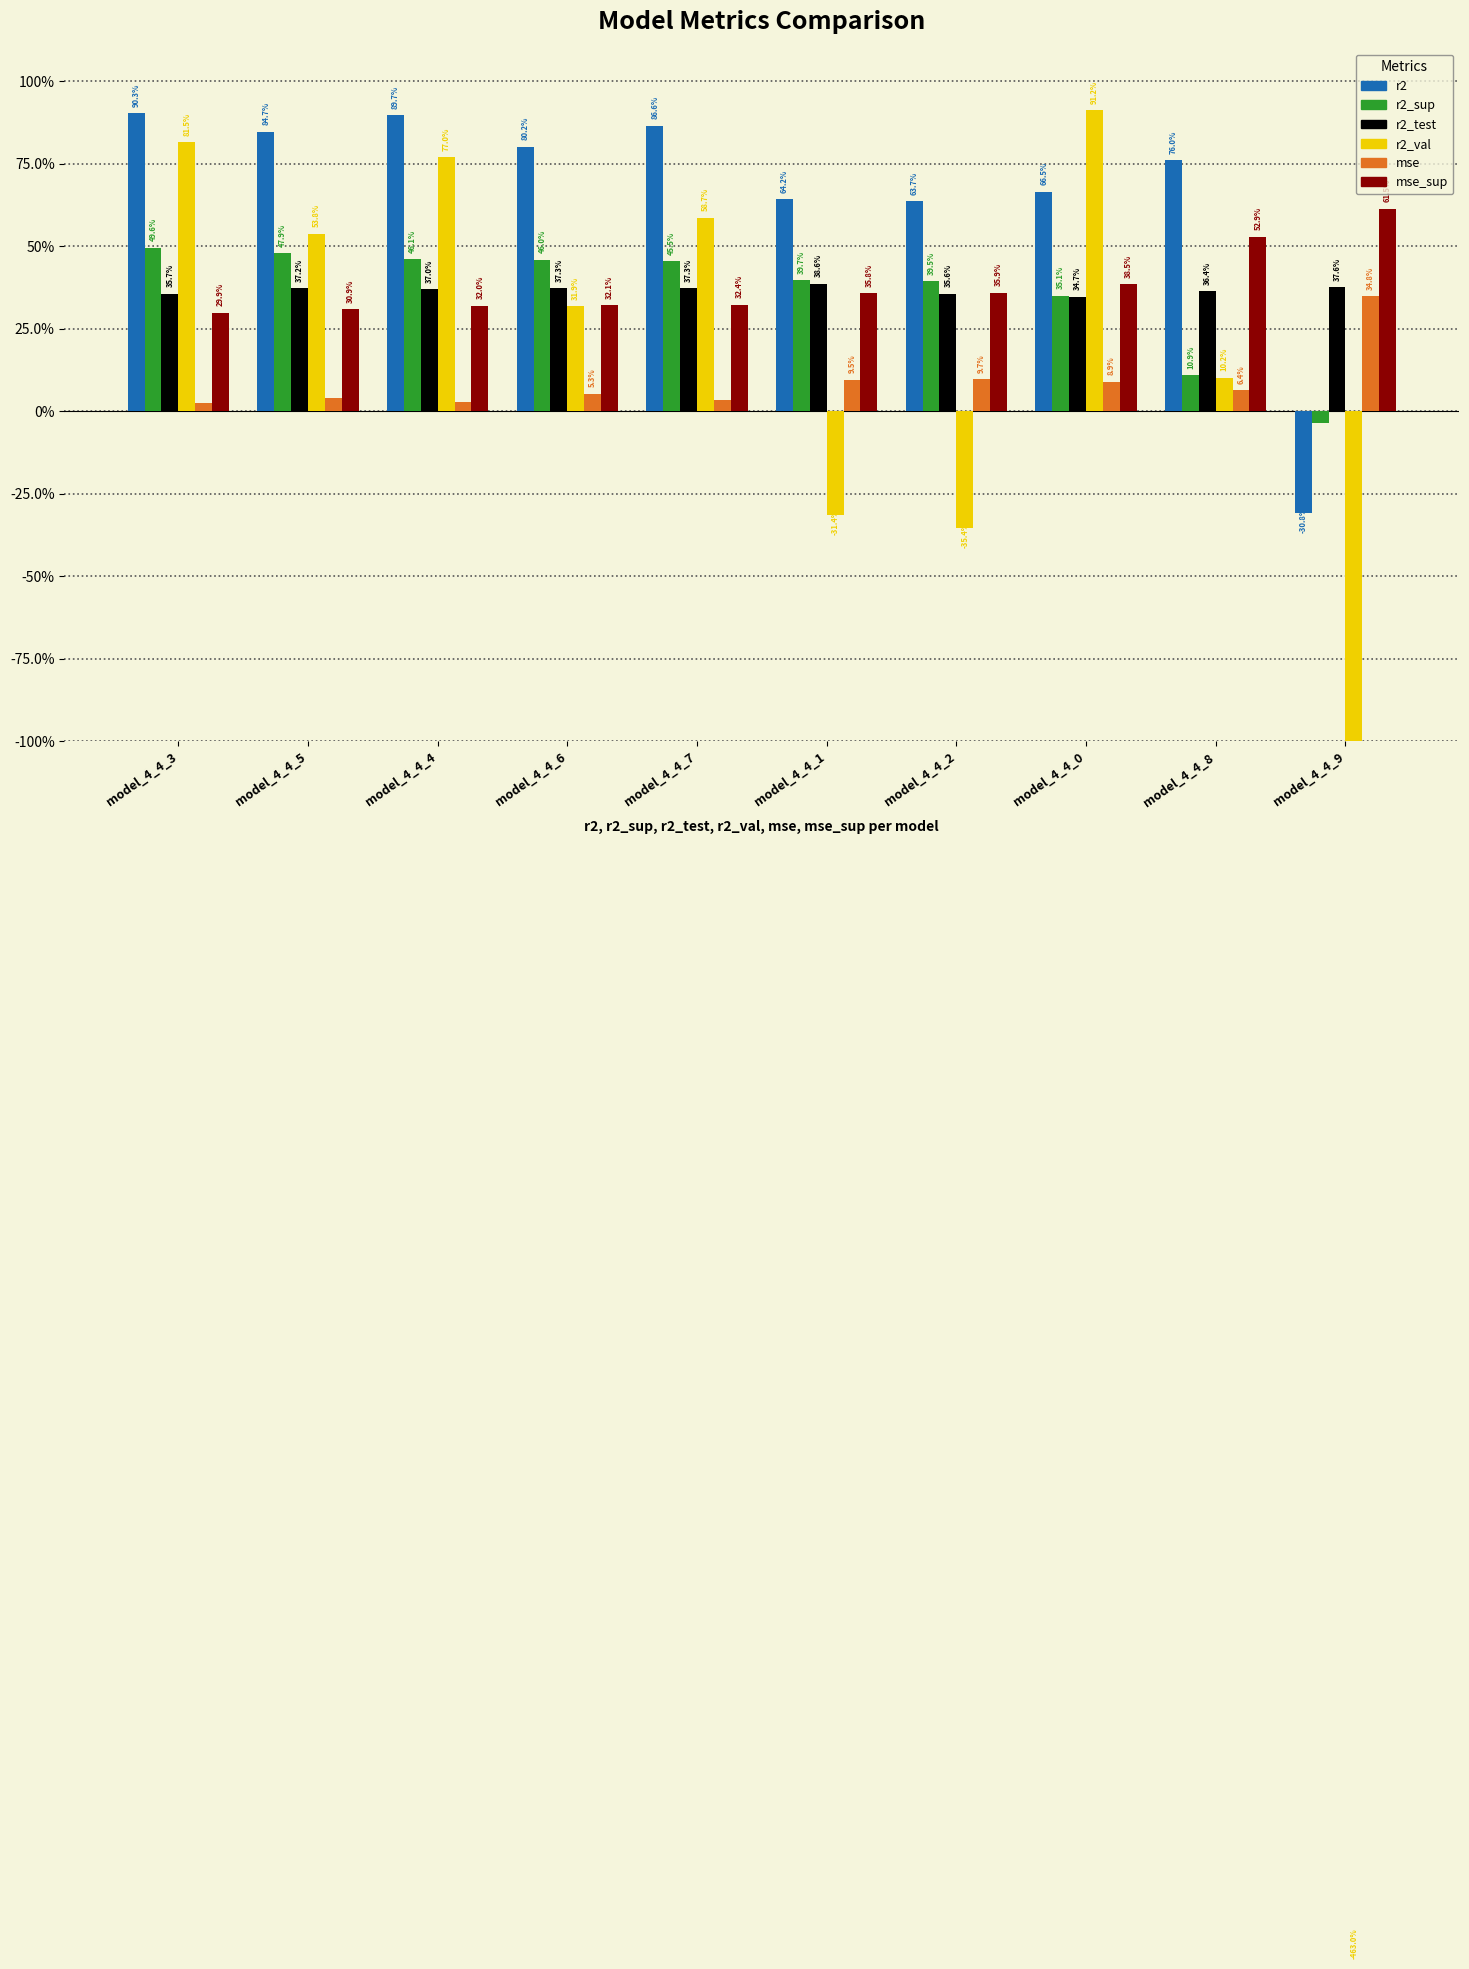

How many data points does each series have?

10